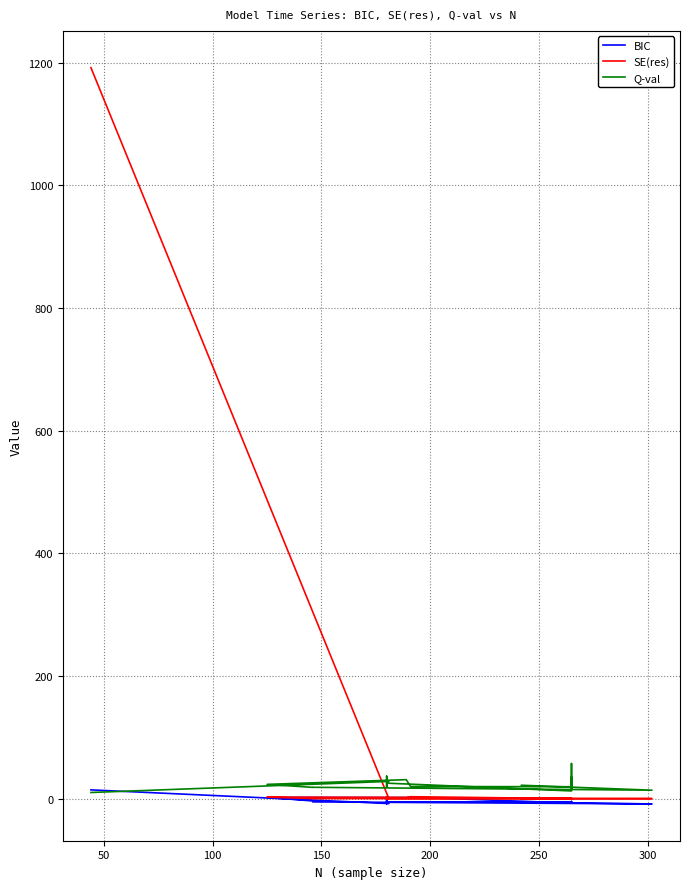

How many values in the Q-val series are below 21?

10